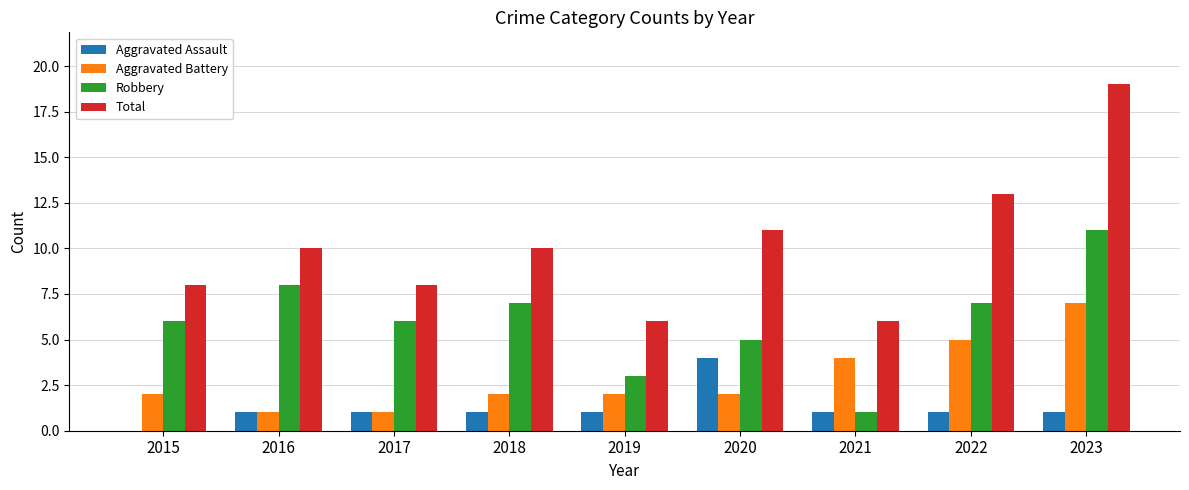

What is the difference between the Aggravated Assault values at 2015 and 2018?

1